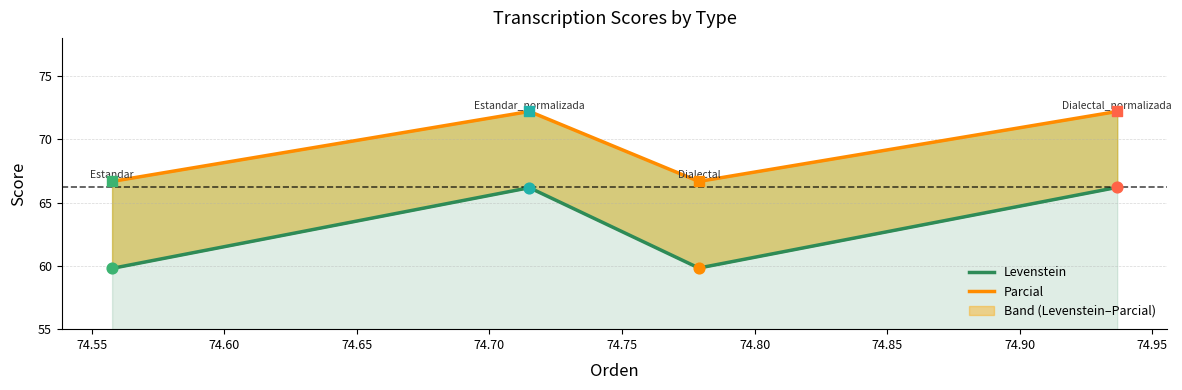

At how many categories does at least one series exceed 60?

4